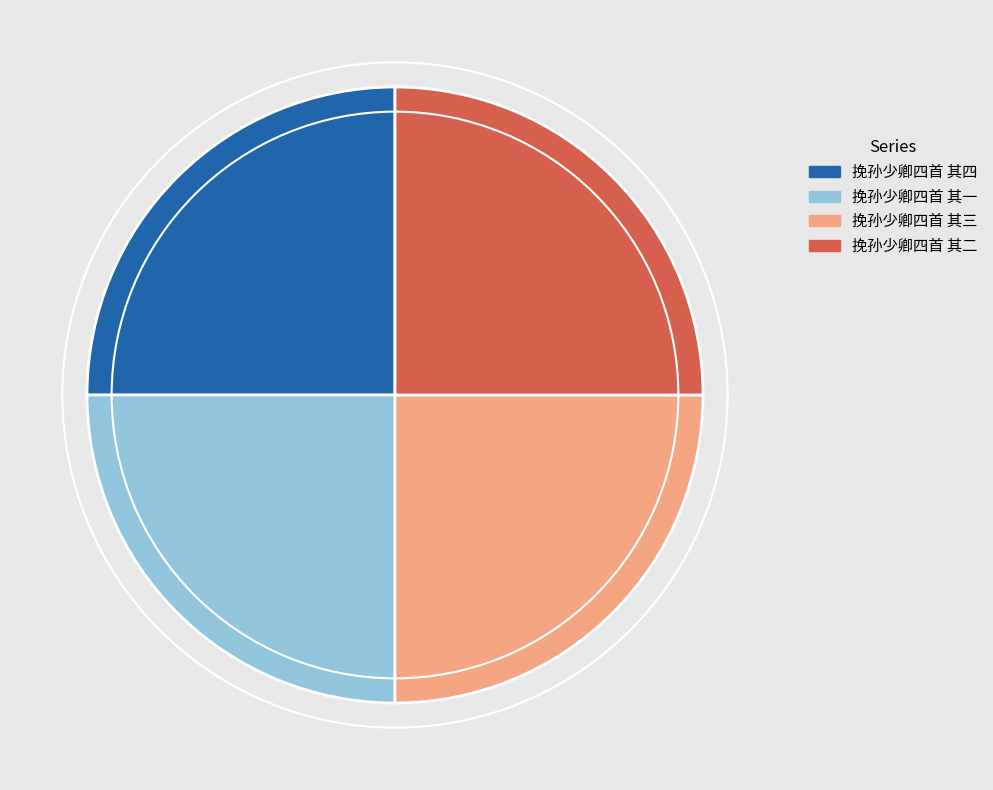

Does 挽孙少卿四首 其四 represent more than half of the total?

No